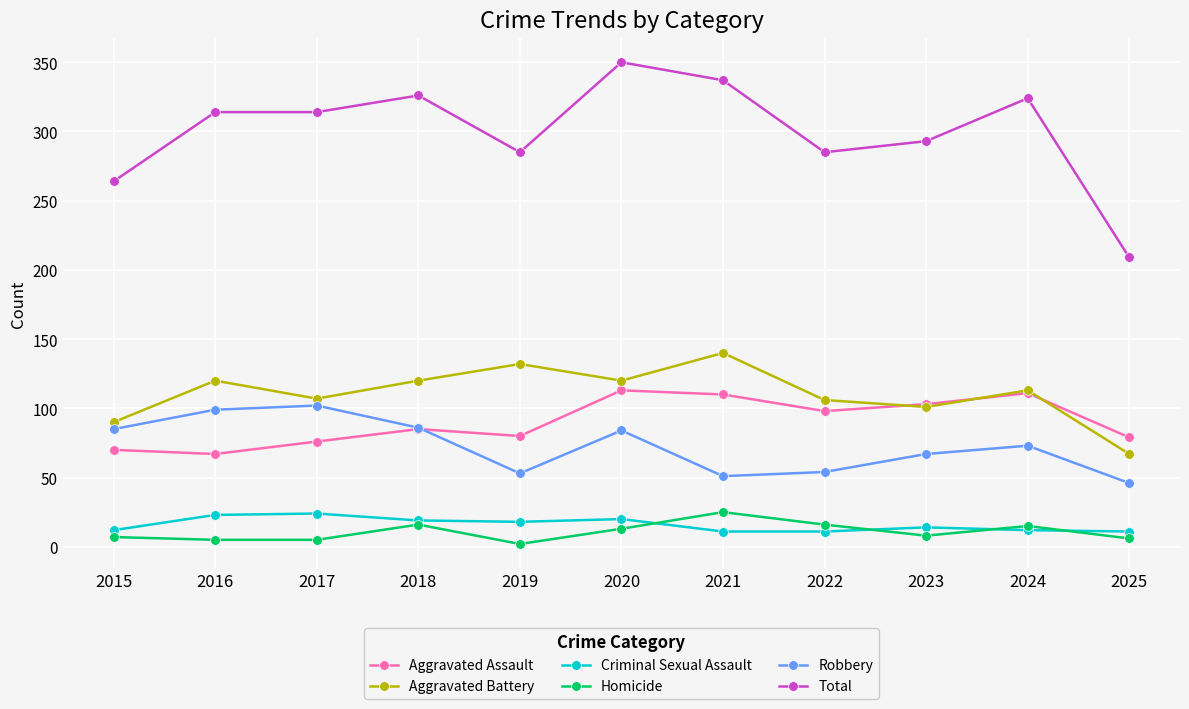

What is the value of the Total point at the 4th from the left?

326